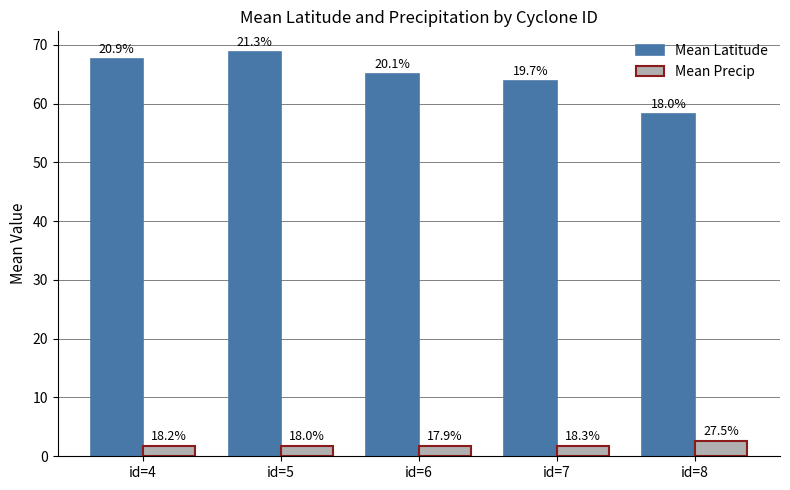

What is the value of the Mean Latitude bar at the 3rd from the left?

65.0